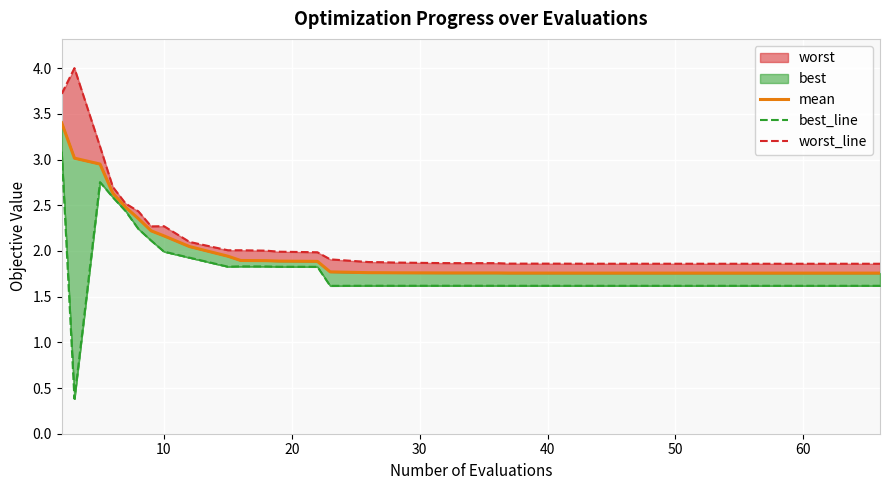

Does the chart display data point markers on the line(s)?

No